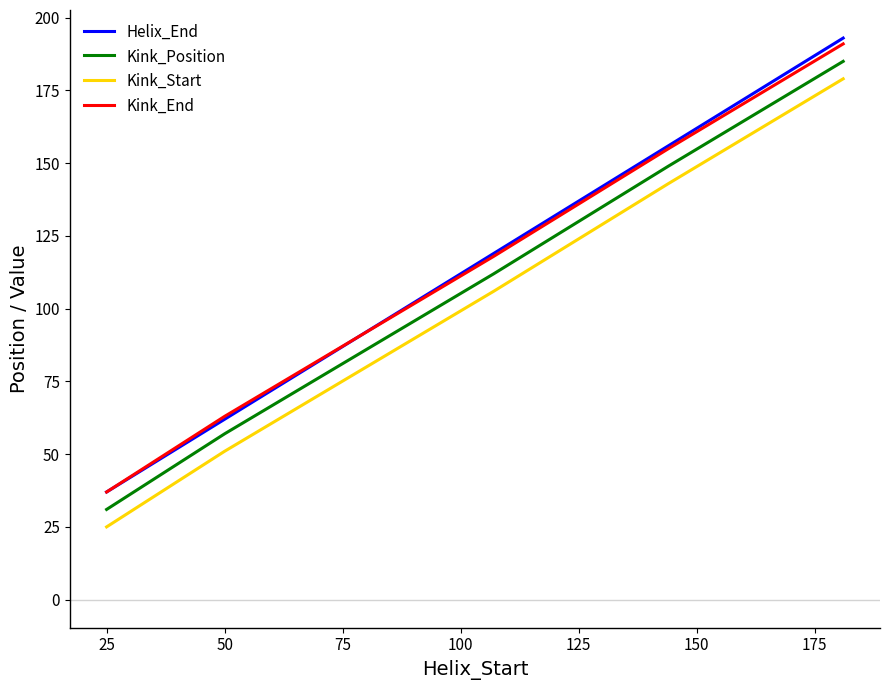

Rank the series by their maximum value, from lowest to highest.

Kink_Start, Kink_Position, Kink_End, Helix_End